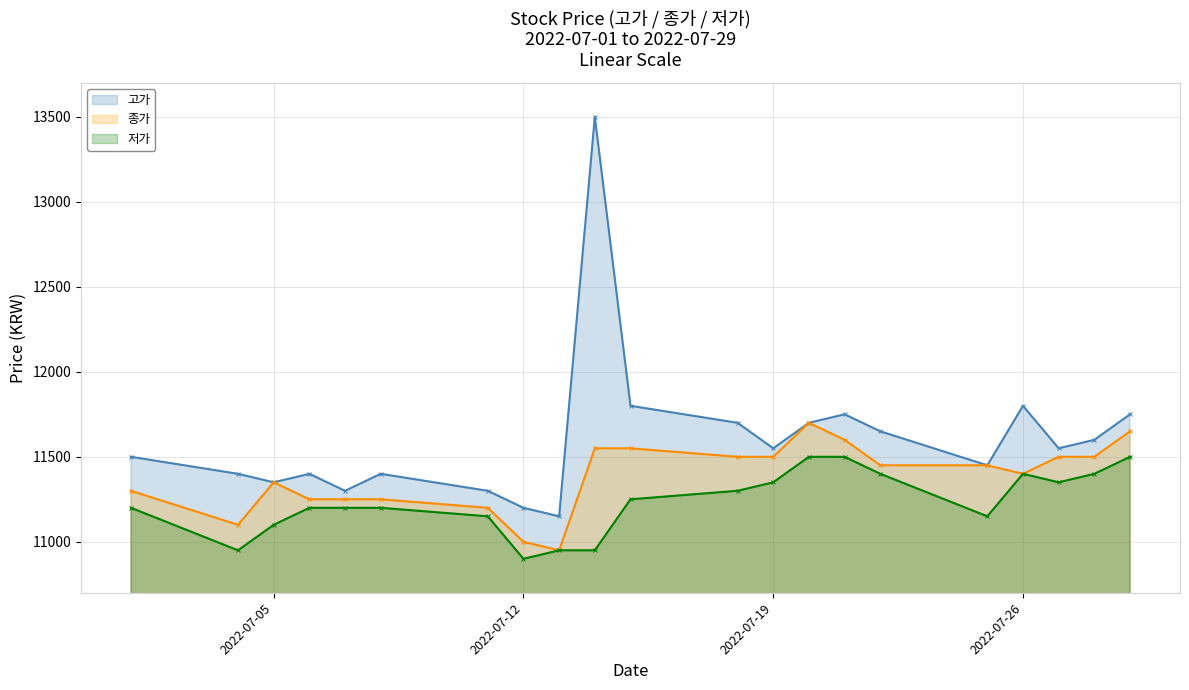

True or false: 종가 has a value of 11000 at 2022-07-12.

True